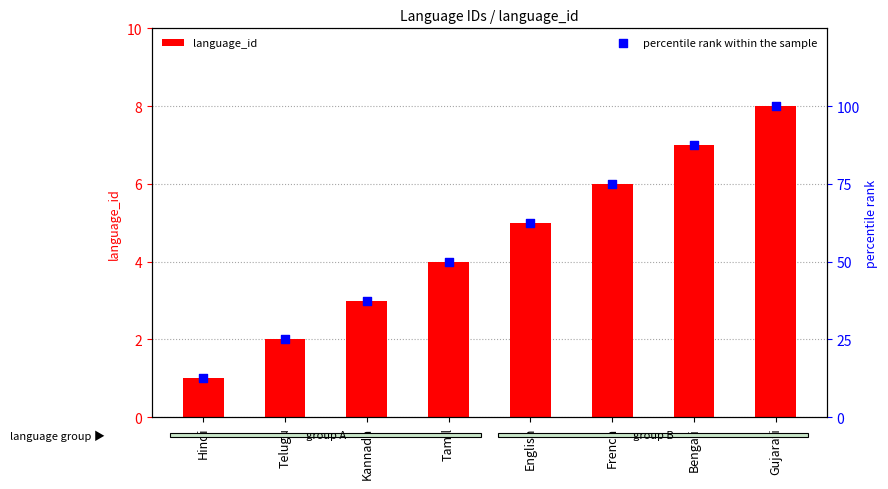

Is the value of language_id at English greater than the value of percentile rank within the sample at French?

No